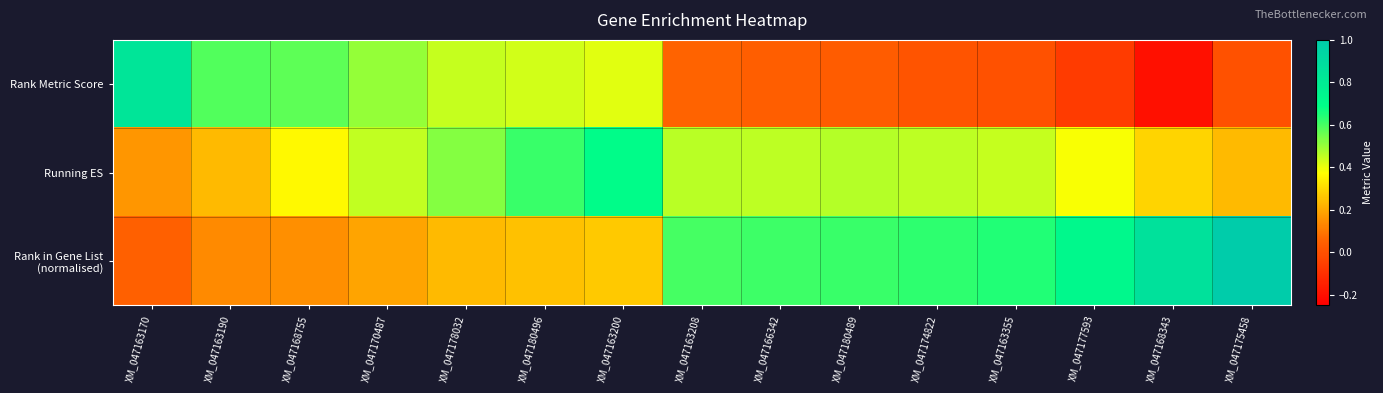

Count the number of data series in this chart.

3